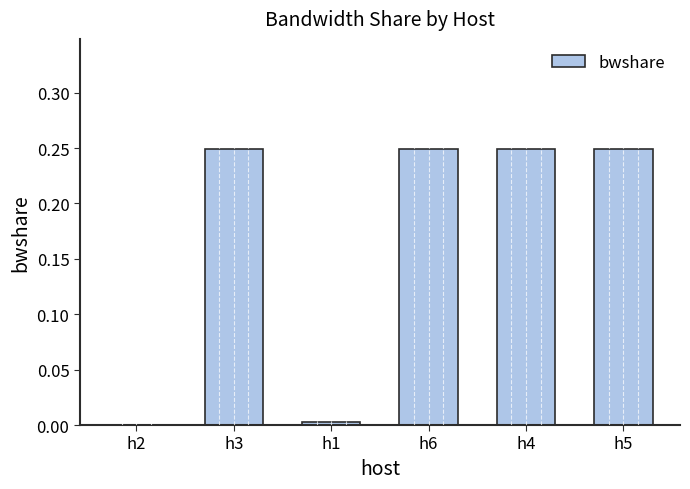

What is the change in value from h2 to h6?

+0.2